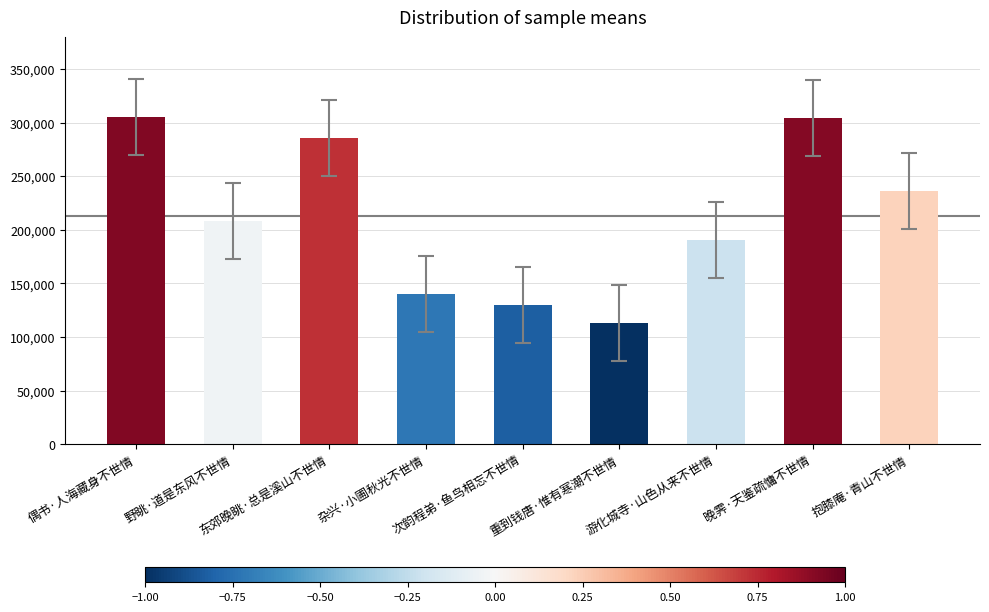

What is the ratio of the value at 游化城寺·山色从来不世情 to the value at 杂兴·小圃秋光不世情?

1.4